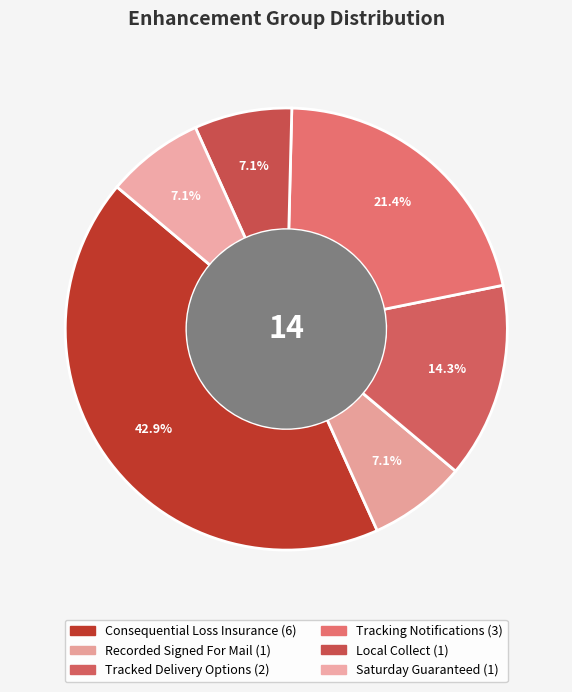

How many slices are in this pie chart?

6